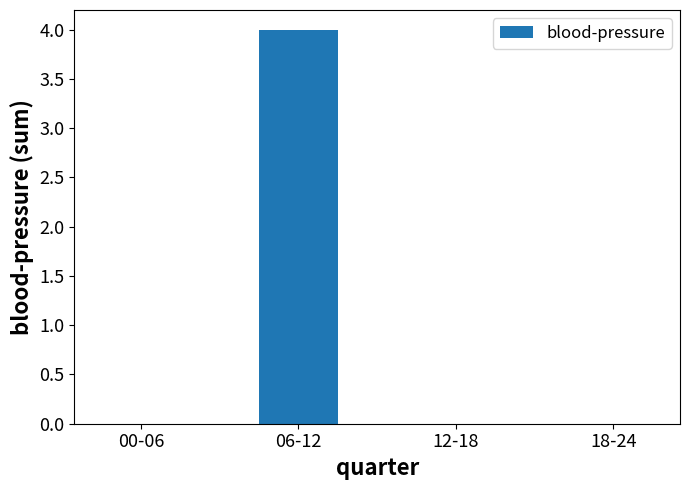

What is the sum of all values?

4